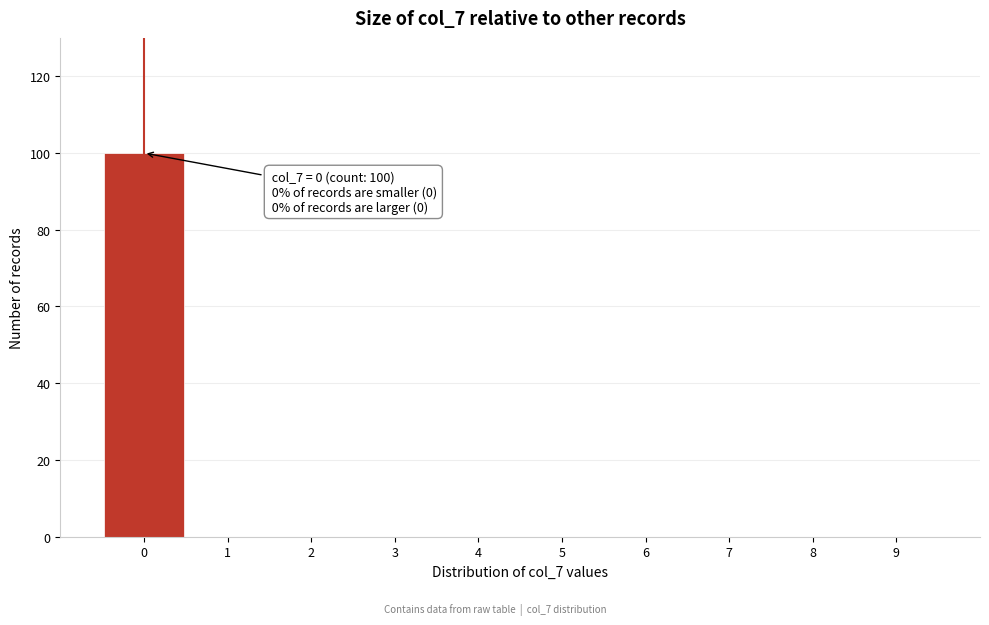

Which range on the x-axis has the tallest bar?

-0.5 to 0.5